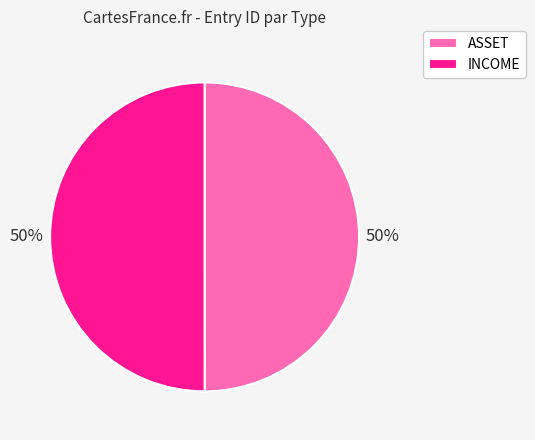

Approximately how many times larger is the value at INCOME compared to ASSET?

1.0